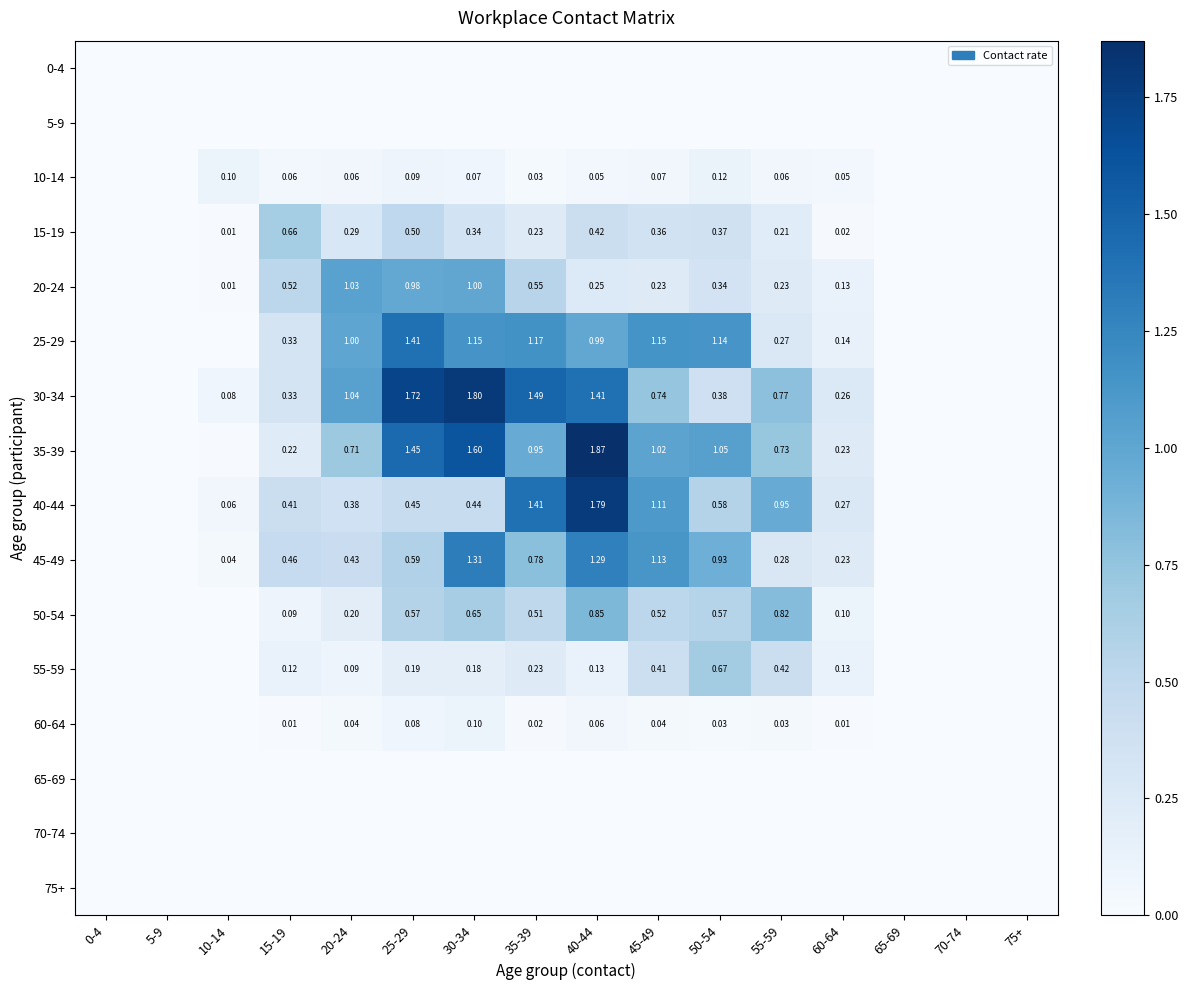

Is the value of 40-44 at 15-19 greater than the value of 35-39 at 20-24?

No